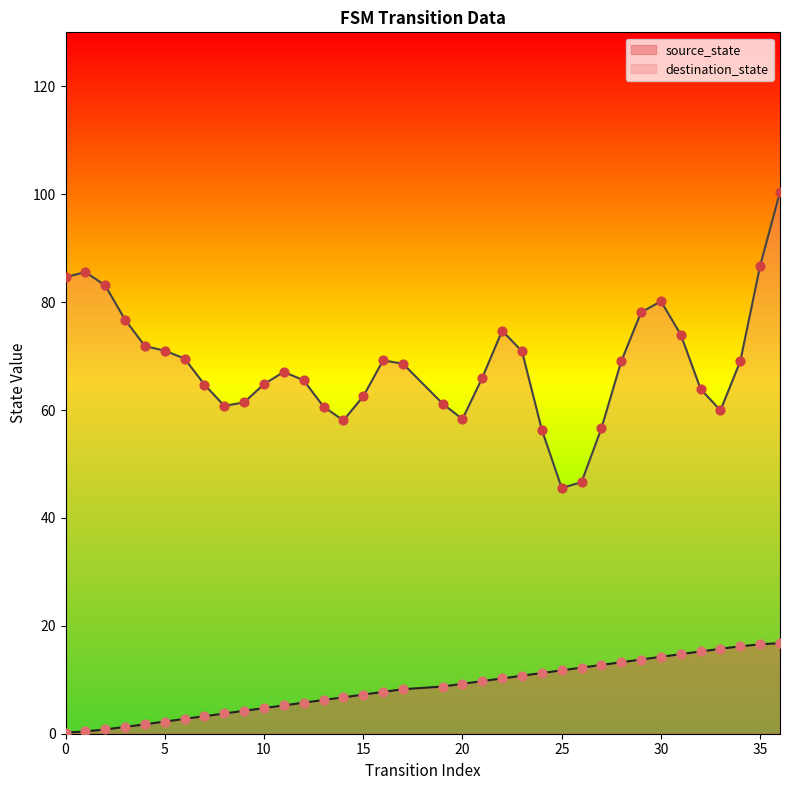

What is the change in value from 11 to 30?

+9.0